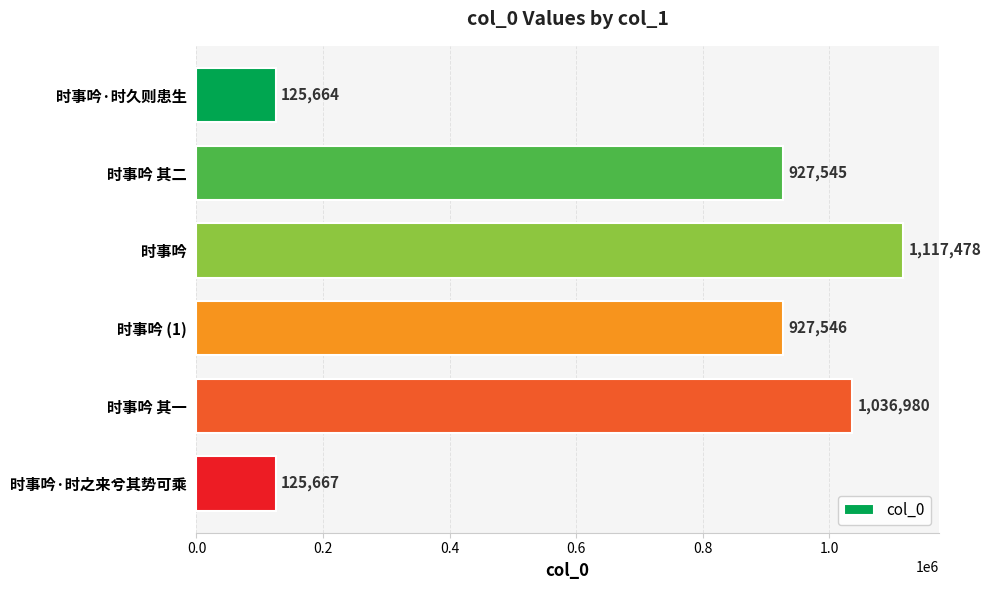

Read the value at 时事吟 其一.

1036980